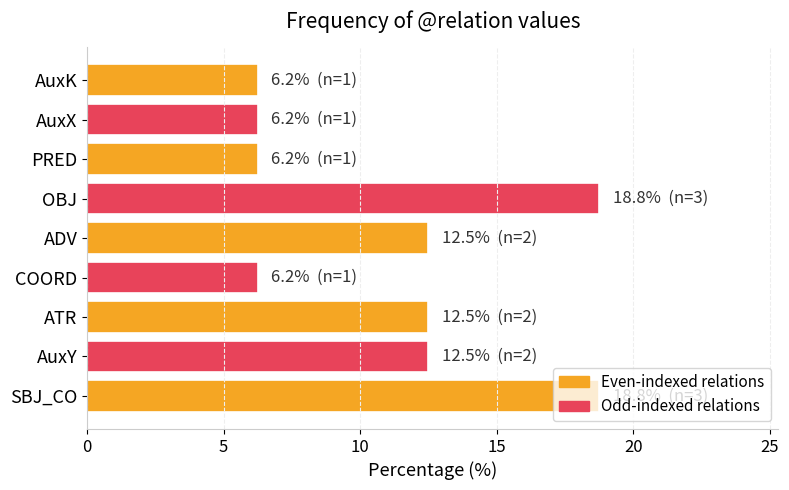

What is the difference between the maximum and minimum values?

12.5